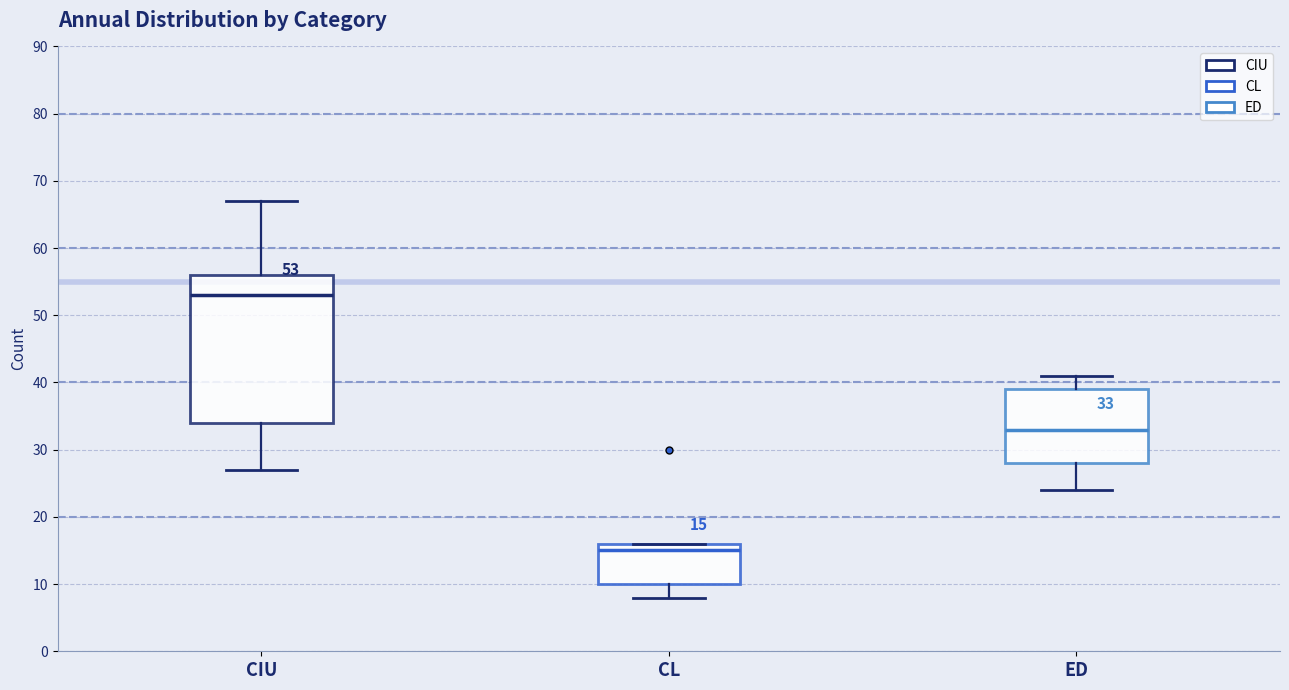

Which box's median line is the lowest?

CL